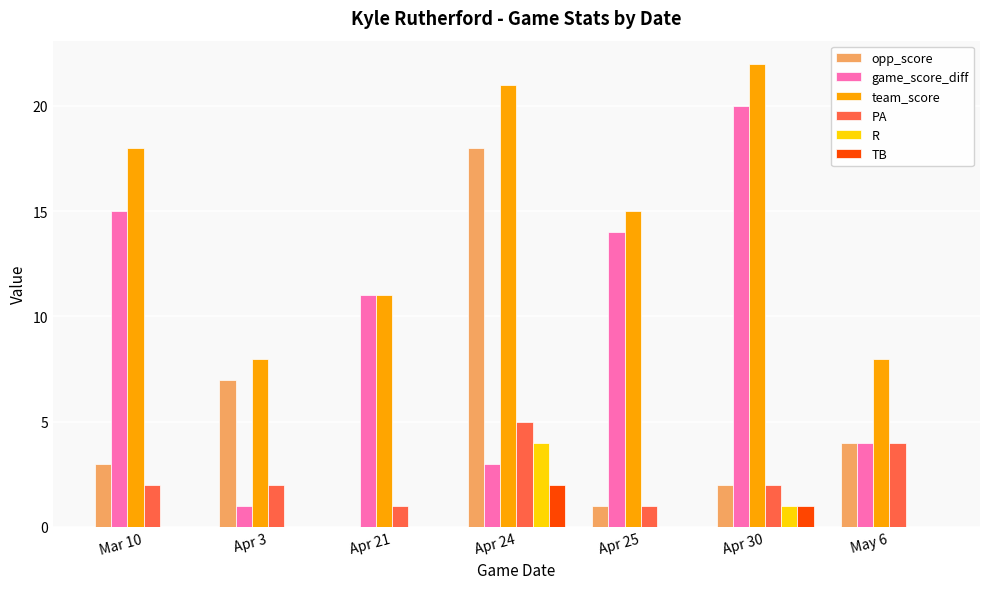

Is it true that team_score equals 13 at Apr 3?

False